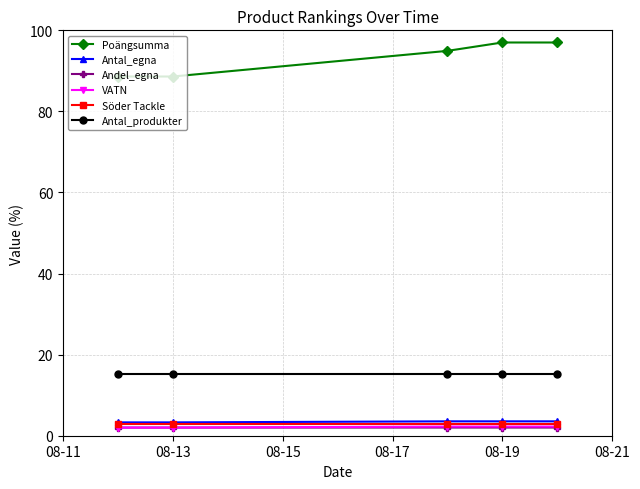

At how many categories does at least one series exceed 30?

5